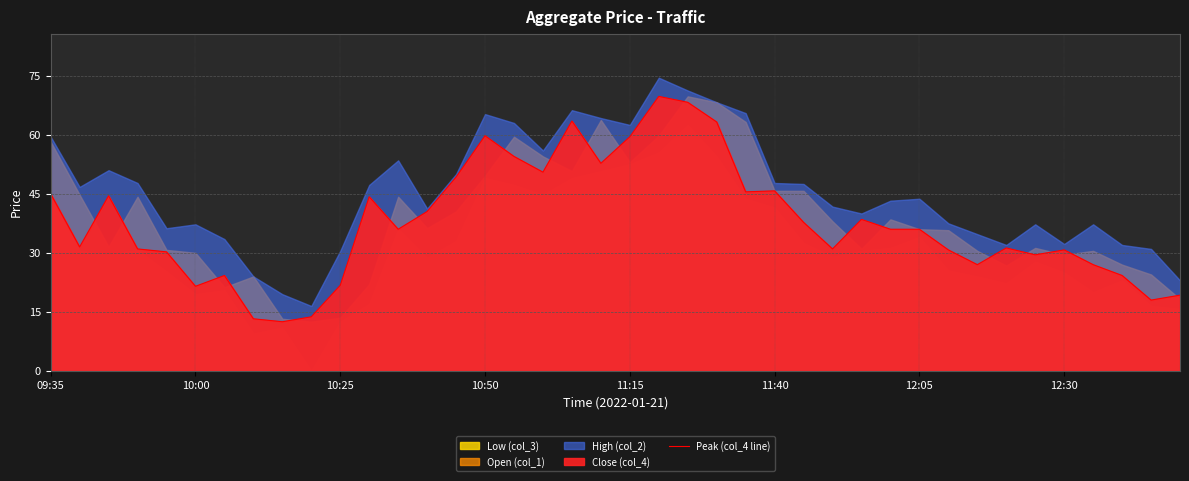

How many points are lower than both their immediate neighbors (excluding endpoints)?

11